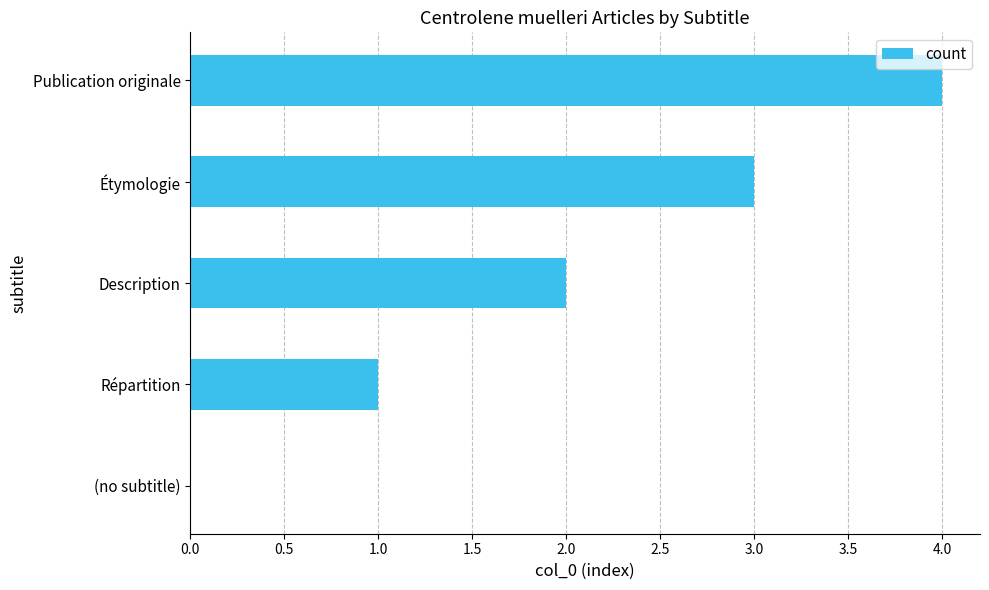

What is the sum of the values at Description and Étymologie?

5